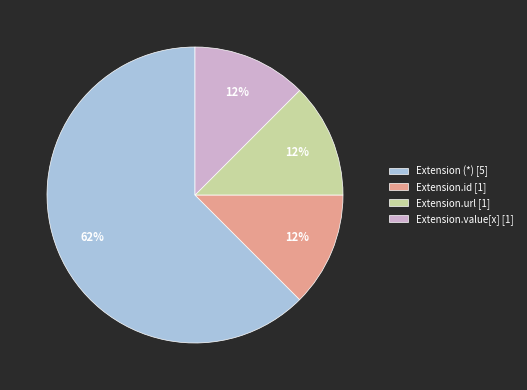

Is it true that Extension.id [1] is 12% of the pie?

True